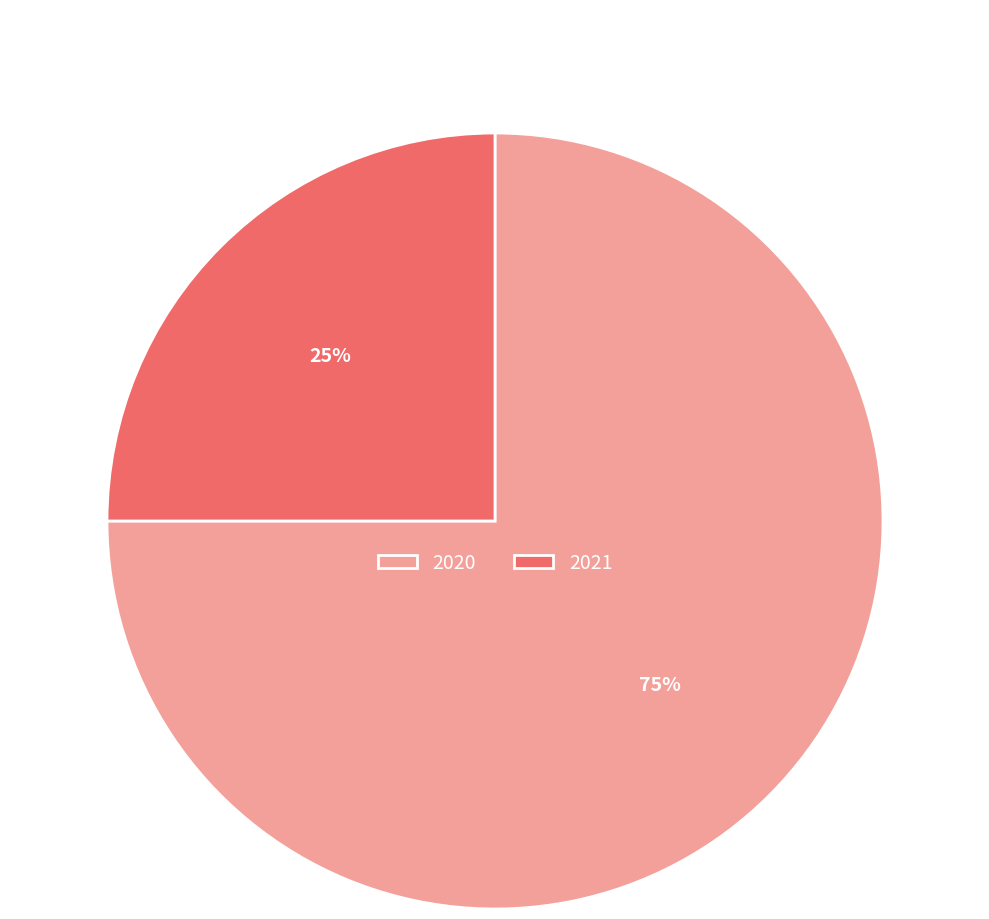

How many segments does this pie chart have?

2